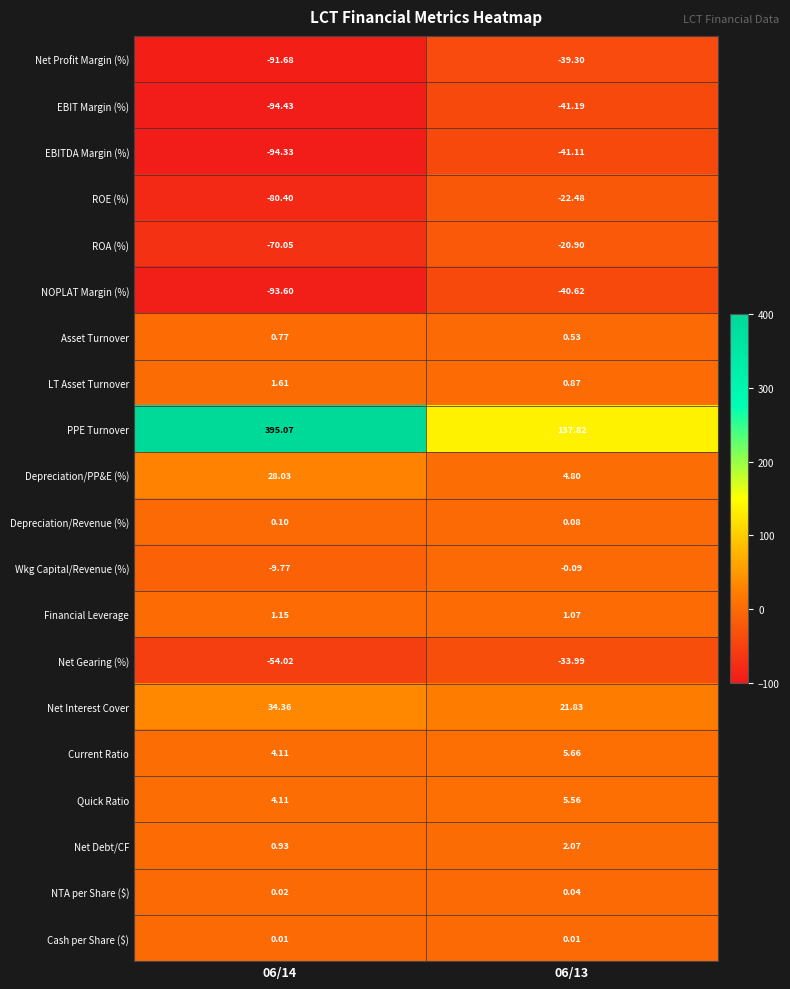

At how many categories does at least one series exceed 156?

1